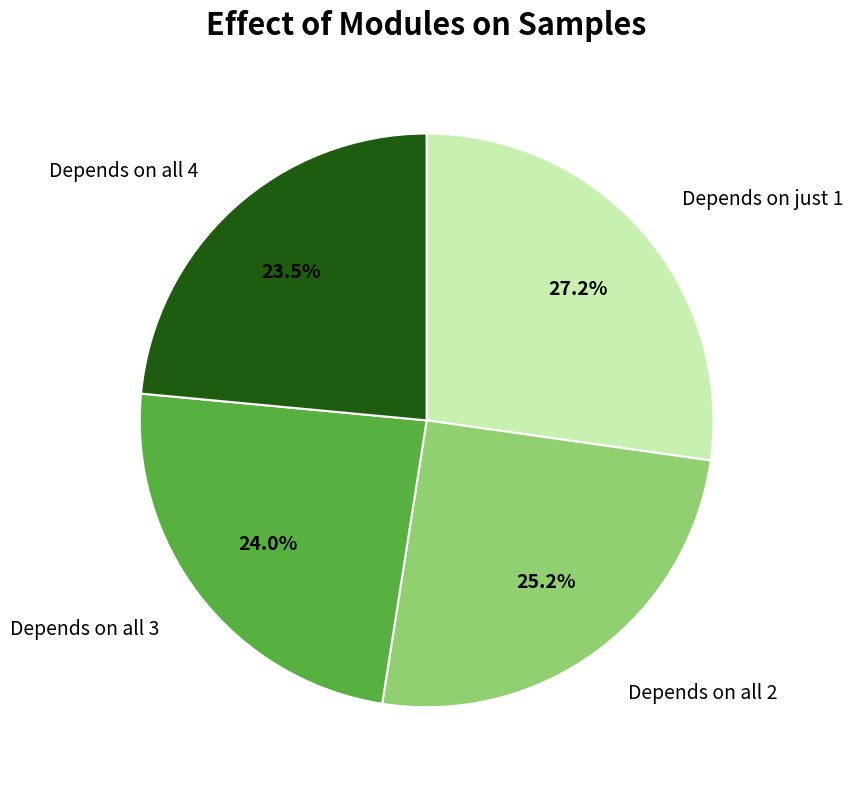

What is the smallest slice in the pie chart?

Depends on all 4